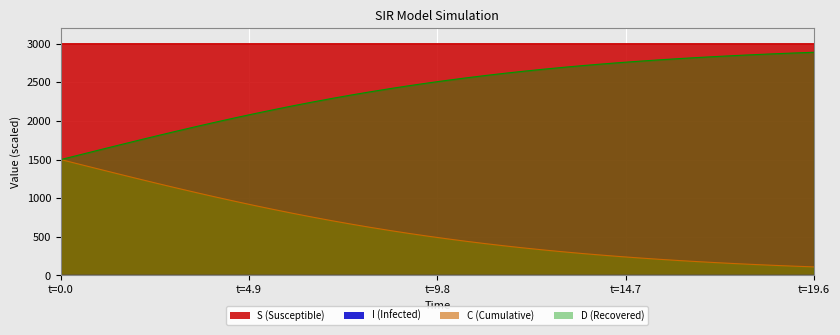

True or false: I and D intersect in this chart.

False